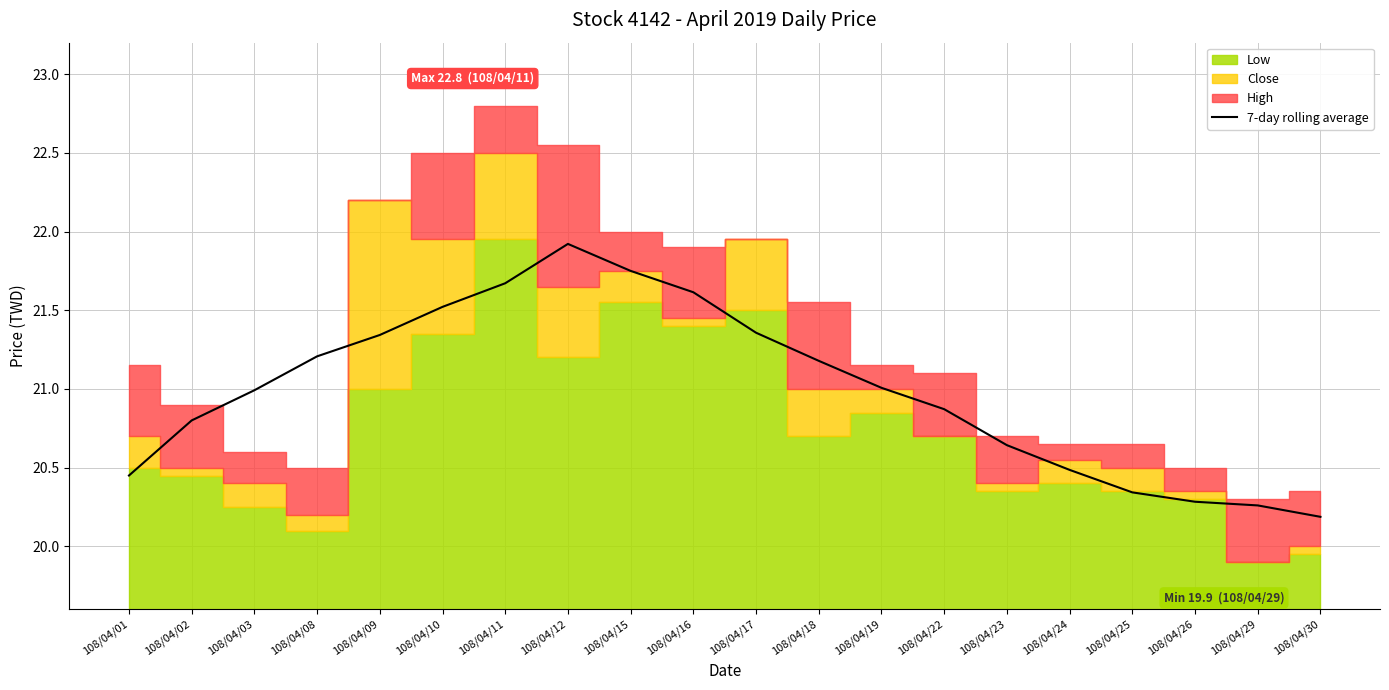

Count the number of values greater than 21.

10